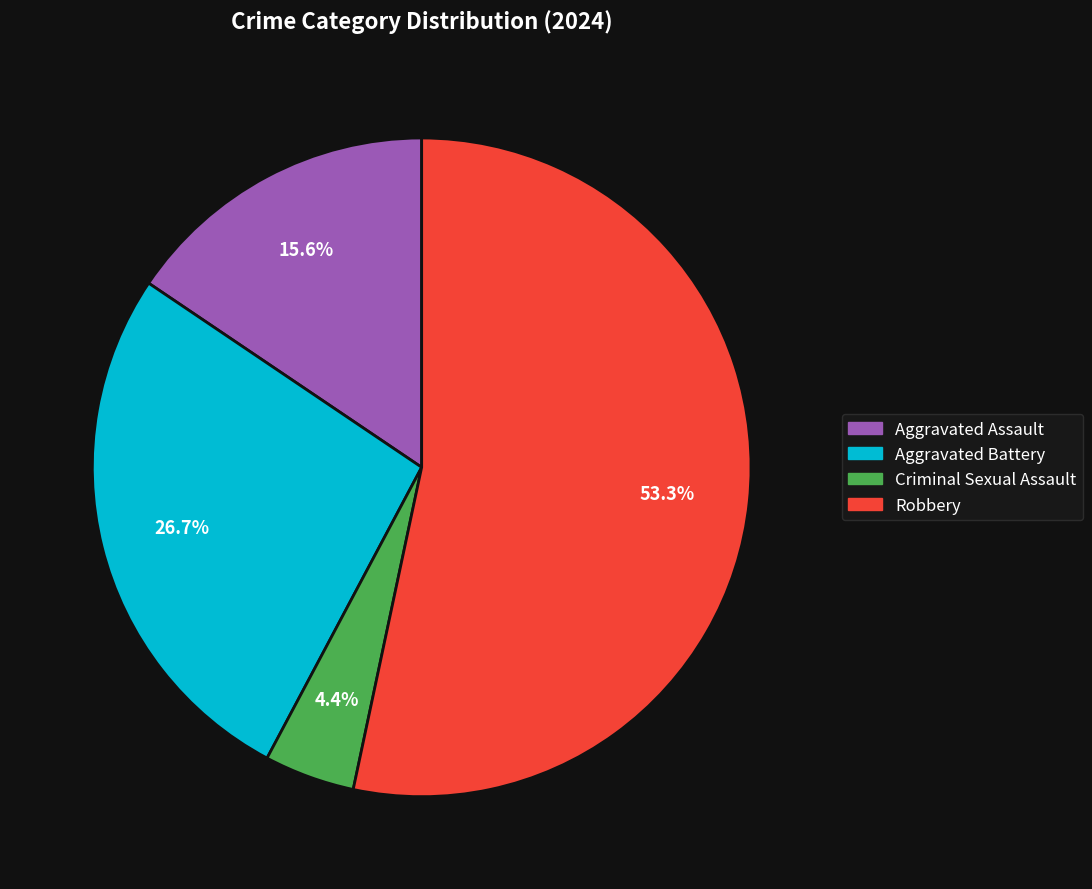

To the nearest percent, what is the combined percentage of Aggravated Battery and Criminal Sexual Assault?

31%